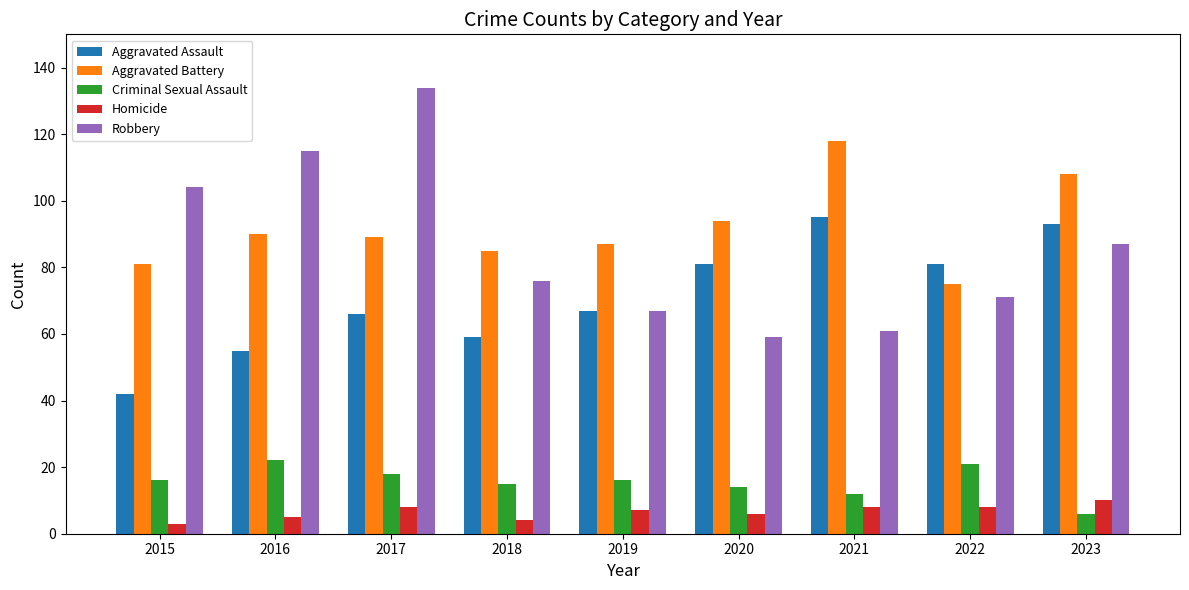

What is the difference between the highest and lowest values at 2017?

126